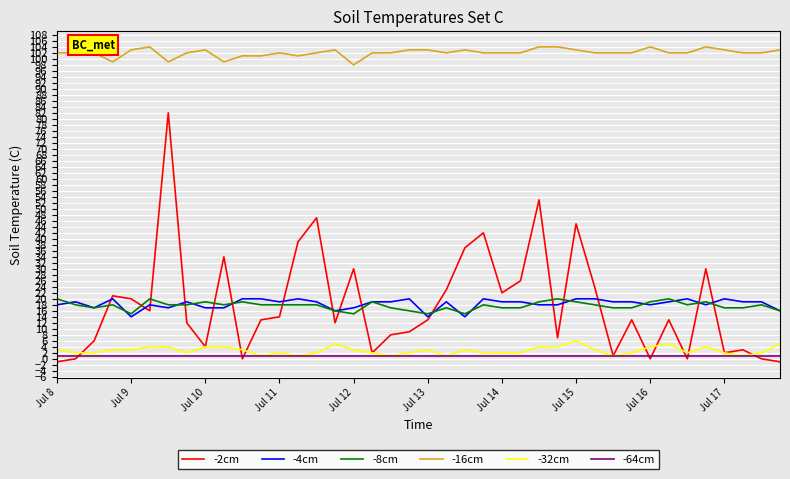

What is the maximum value shown in the chart?

104